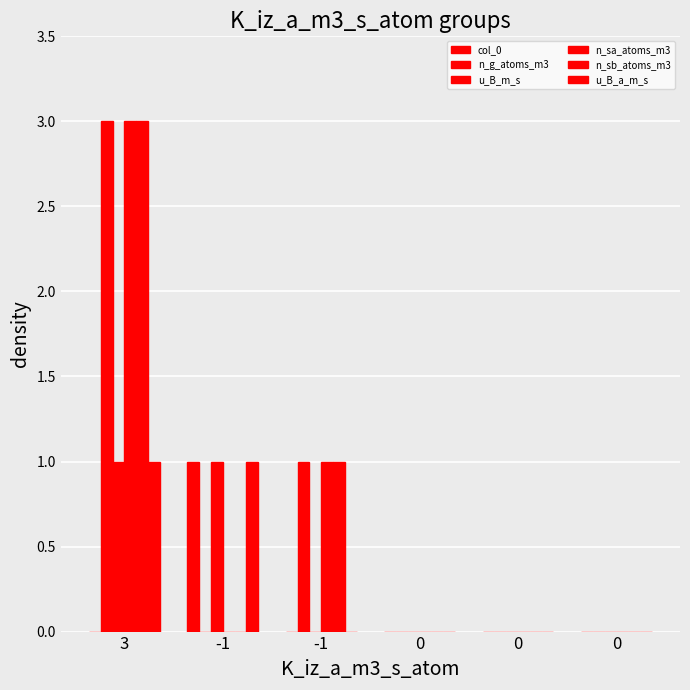

Are the bars horizontal?

No